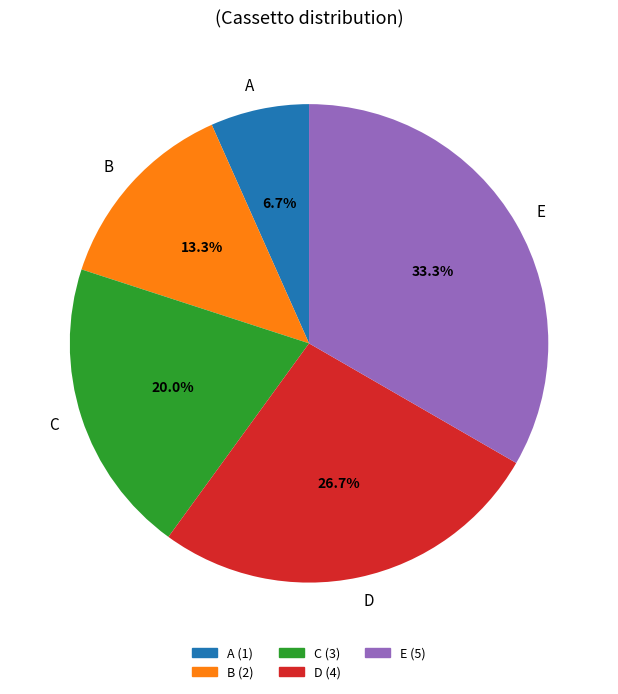

True or false: D accounts for 19% of the total.

False